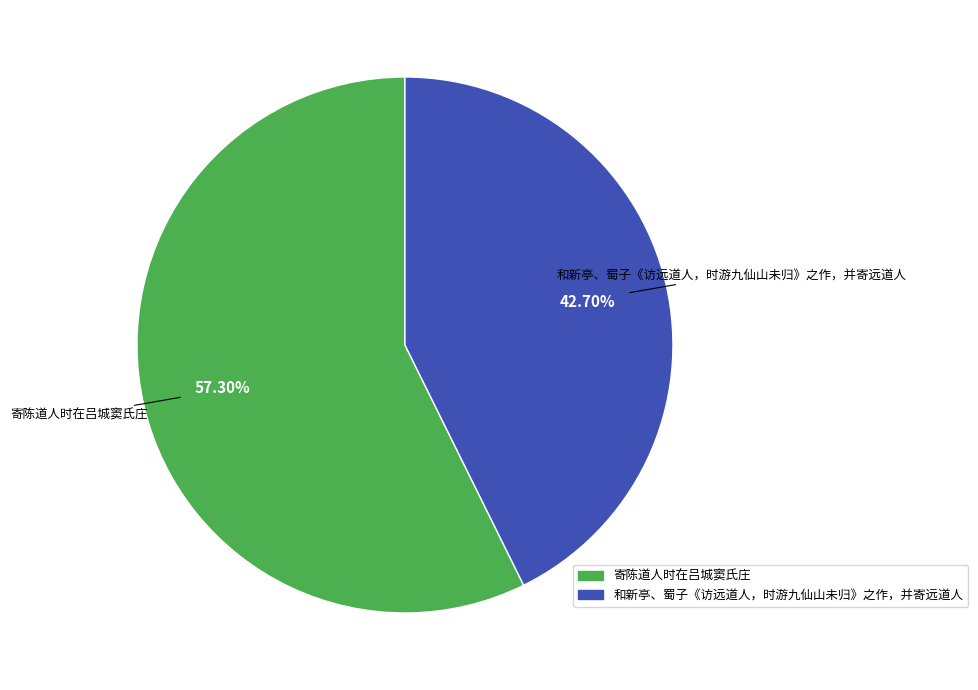

To the nearest percent, what portion does 和新亭、蜀子《访远道人，时游九仙山未归》之作，并寄远道人 represent?

43%